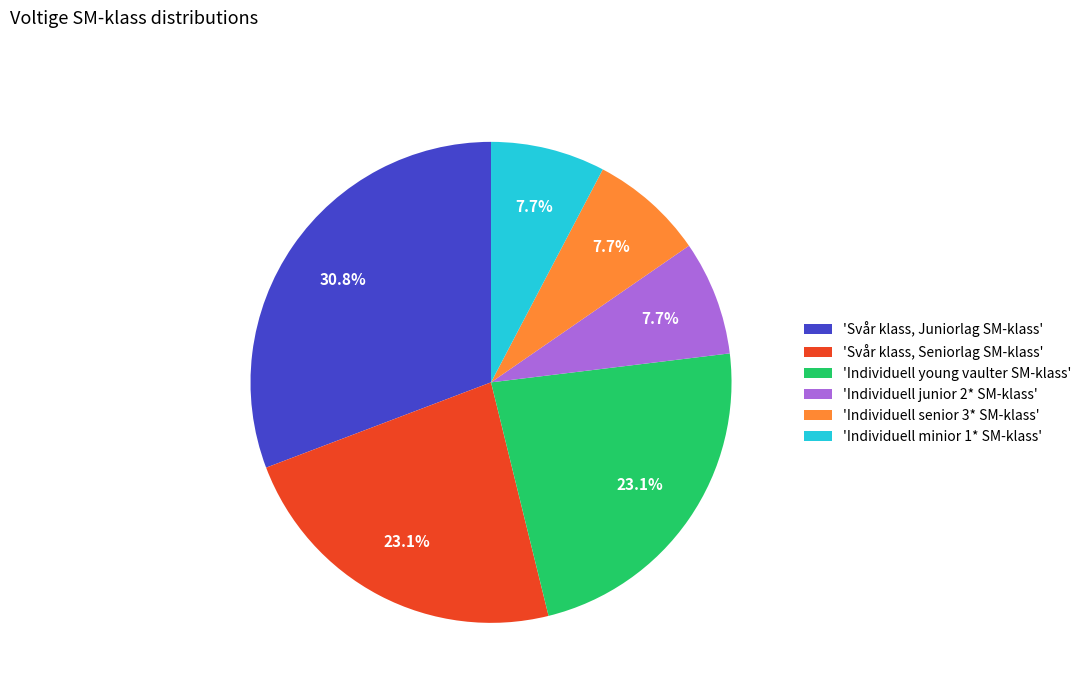

Does 'Individuell senior 3* SM-klass' account for over 50% of the chart?

No